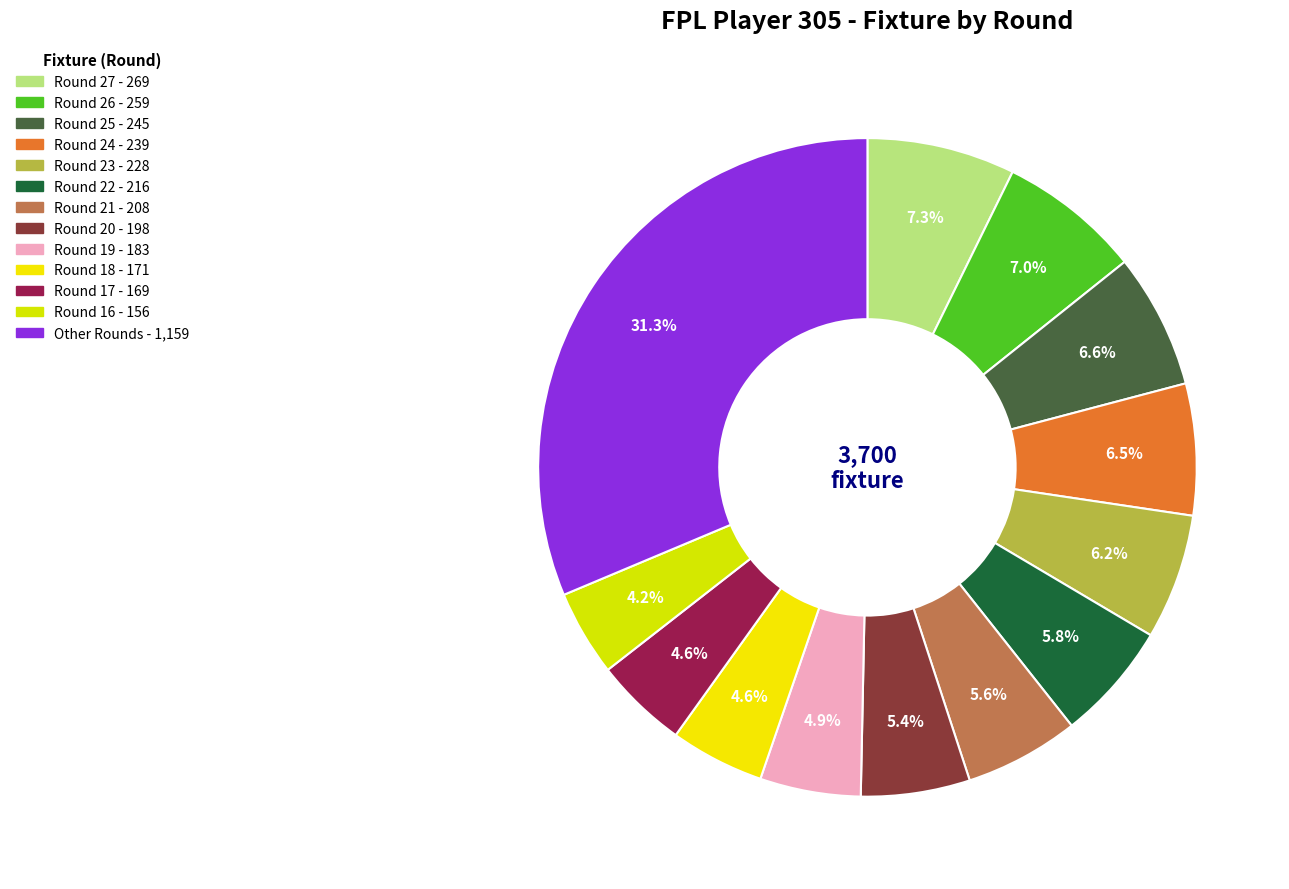

How many slices are in this pie chart?

13